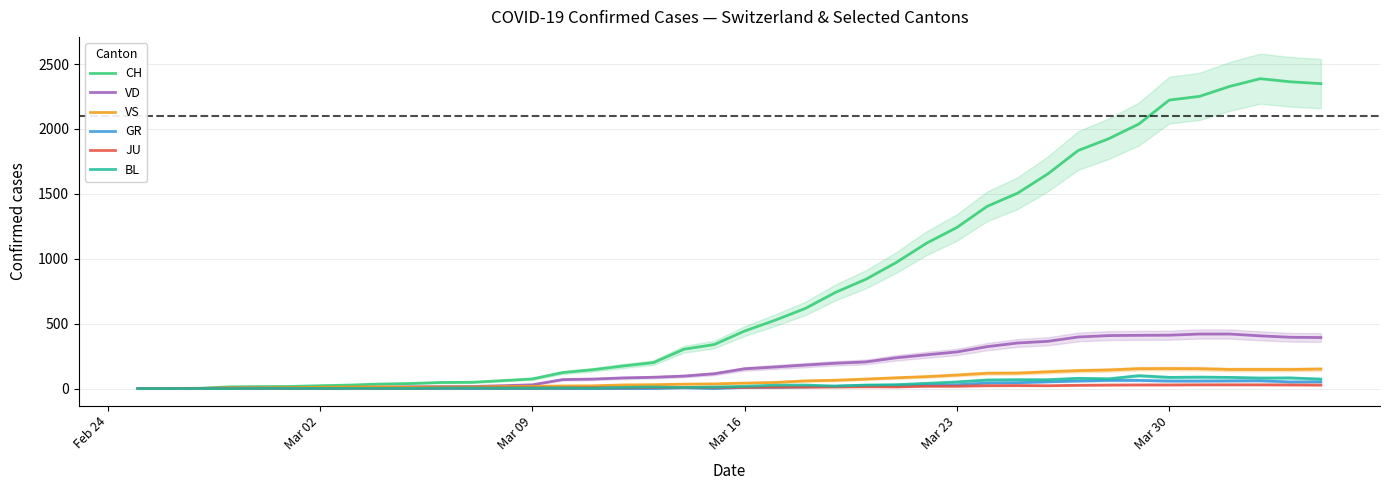

What is the difference between the maximum and minimum values in the CH series?

2387